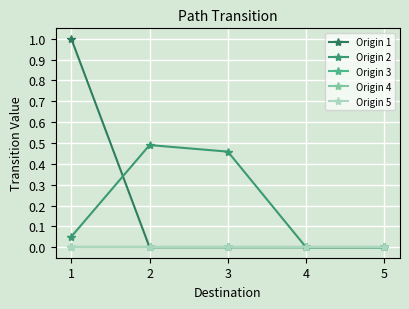

Is this an area chart (filled region under the line)?

No